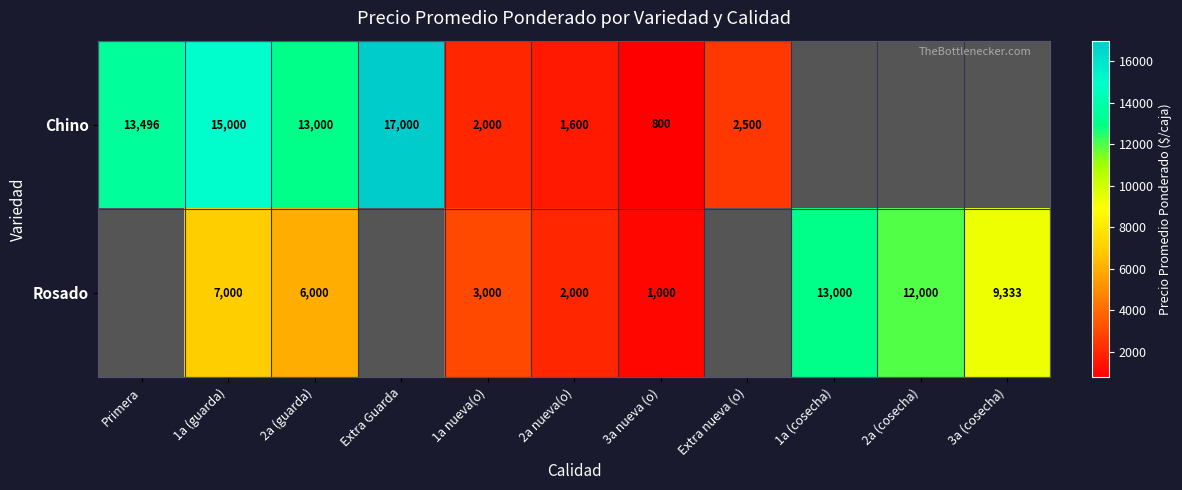

What is the spread (max minus min) of values at 1a (guarda)?

8000